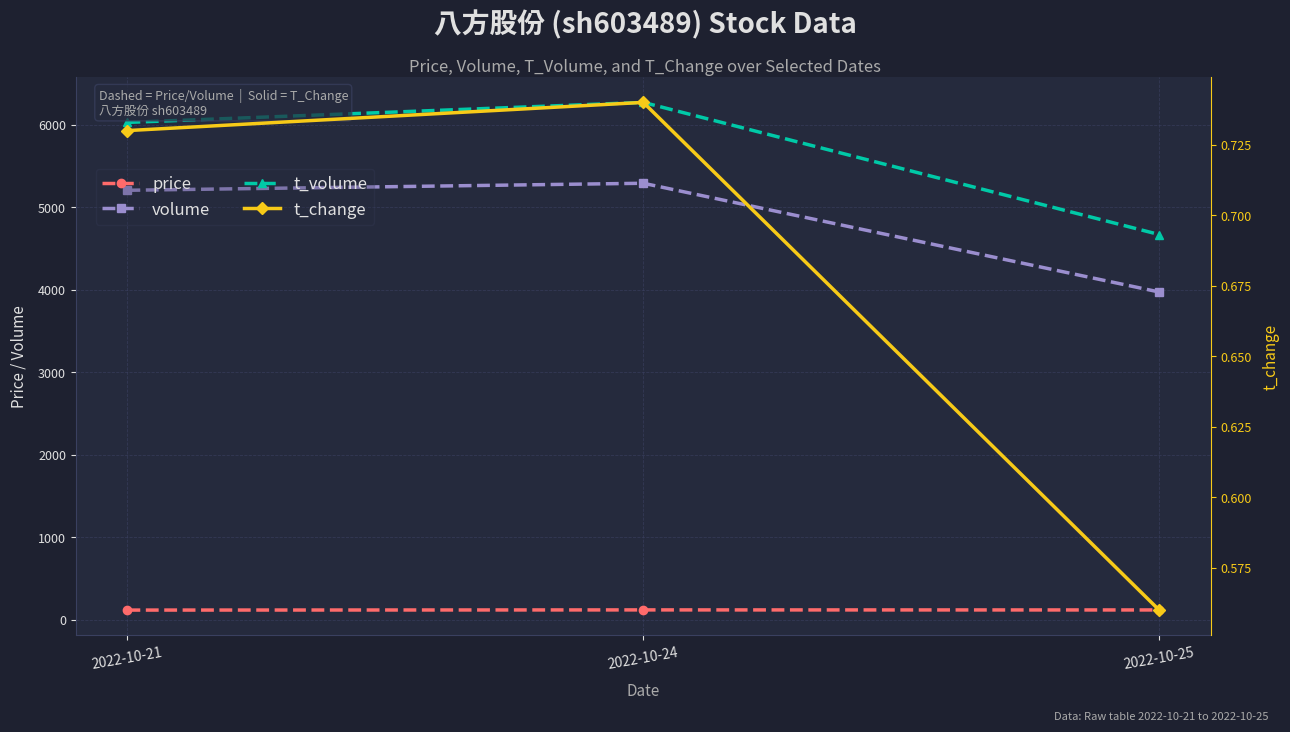

Which series has the largest total across all categories?

t_volume